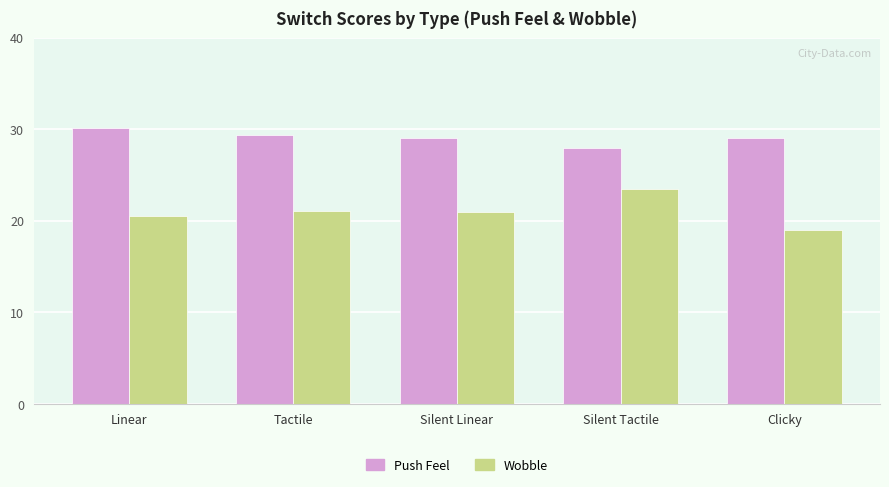

Which series changed the most between Silent Linear and Clicky?

Wobble